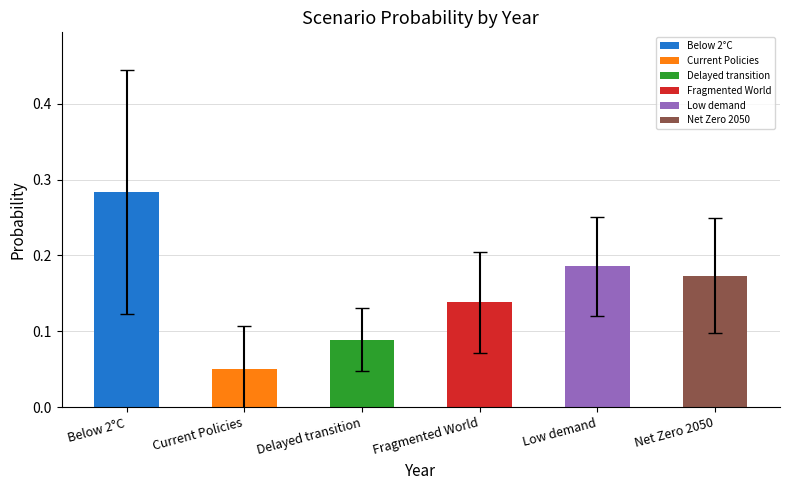

Where is the data nearest to the value 0?

Current Policies